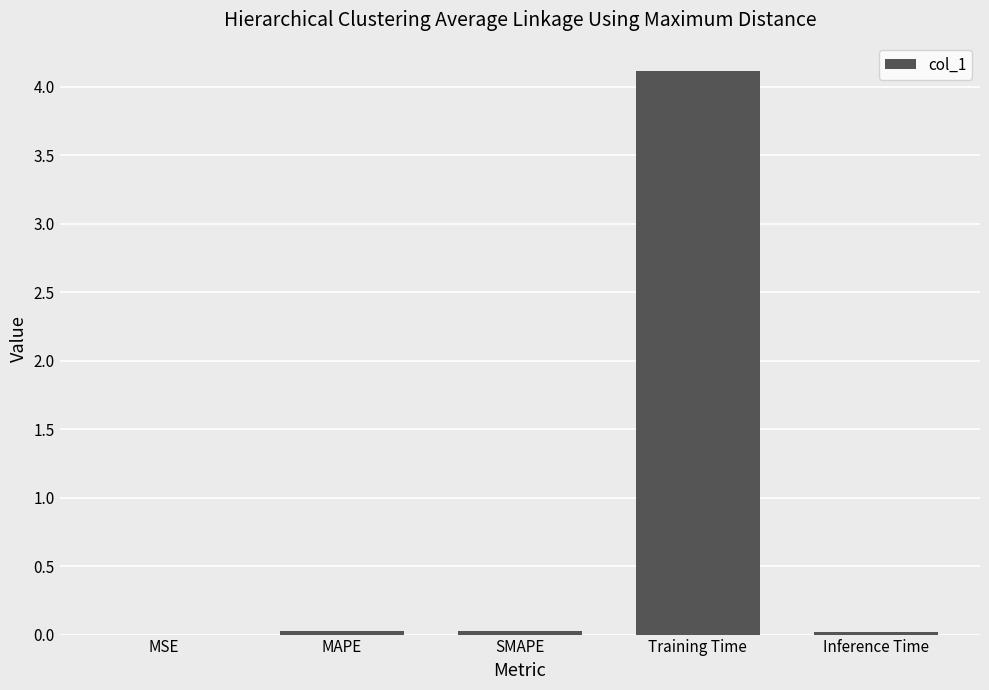

Are the bars horizontal?

No